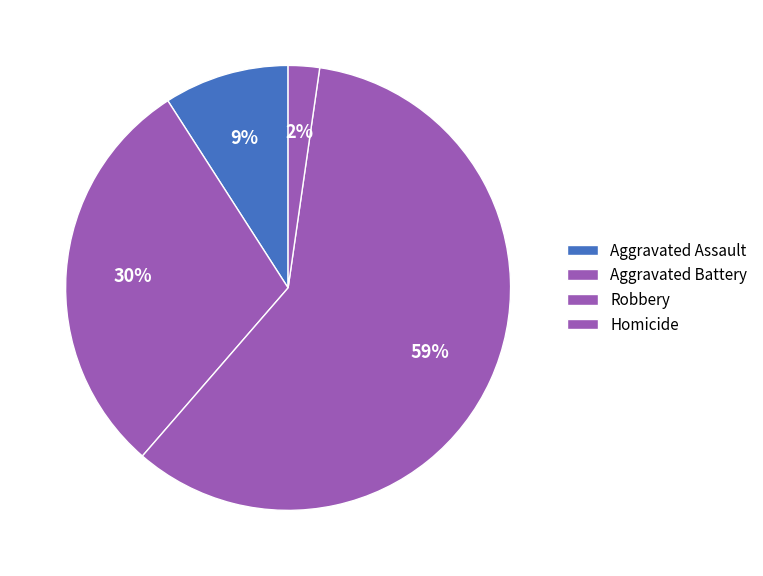

Does Robbery represent more than half of the total?

Yes